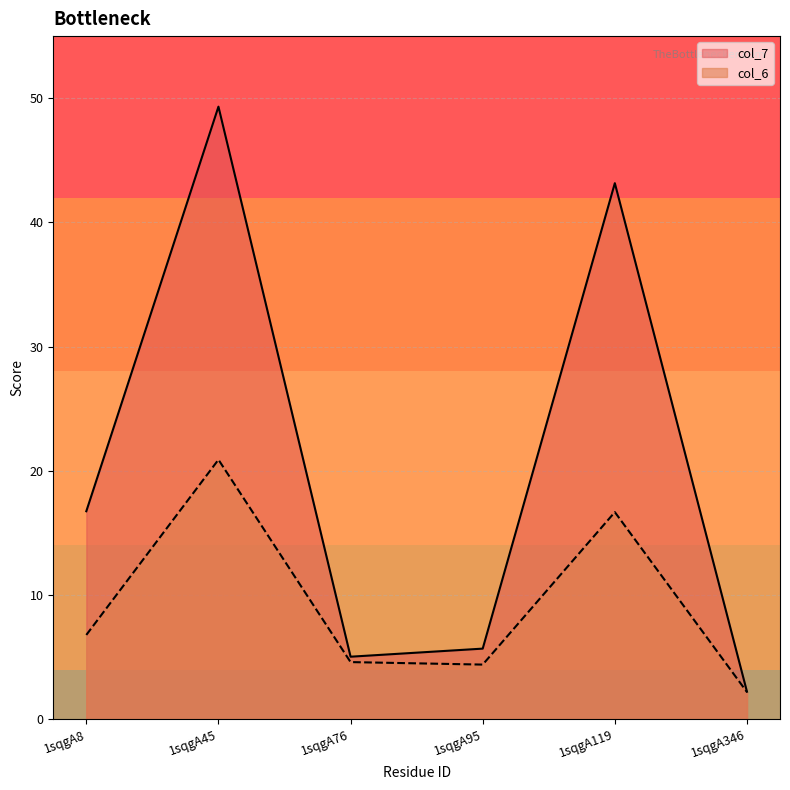

Reading right to left, extract all data points from this chart.

col_6: 2.2	16.7	4.4	4.6	20.9	6.8
col_7: 2.2	43.2	5.7	5.0	49.3	16.7